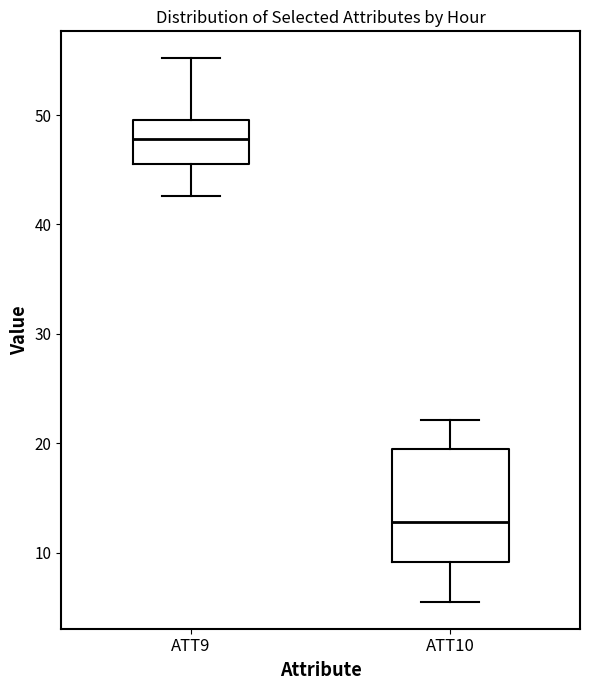

Which box's median line is the lowest?

ATT10